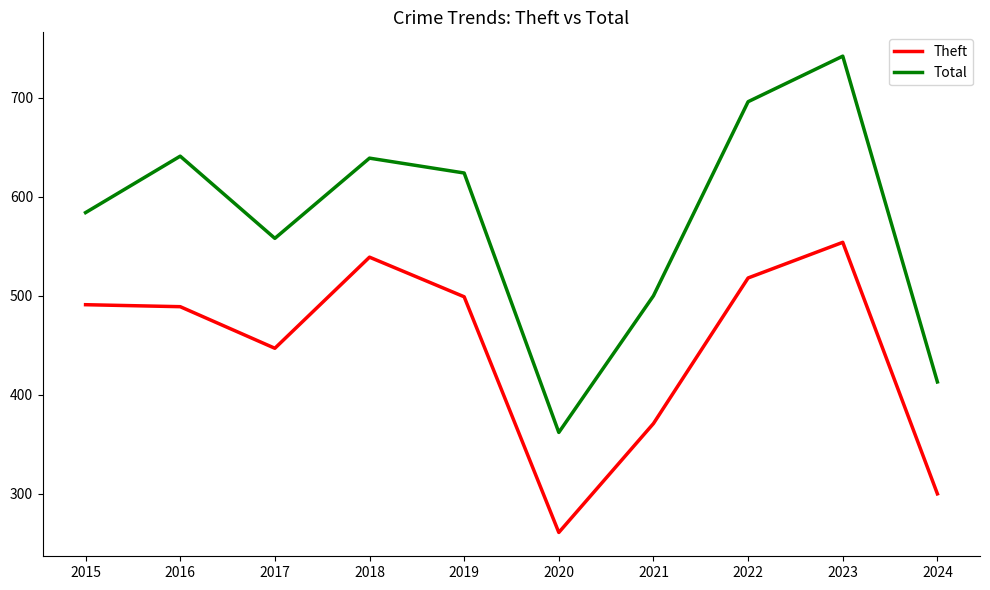

How many lines are shown in the chart?

2